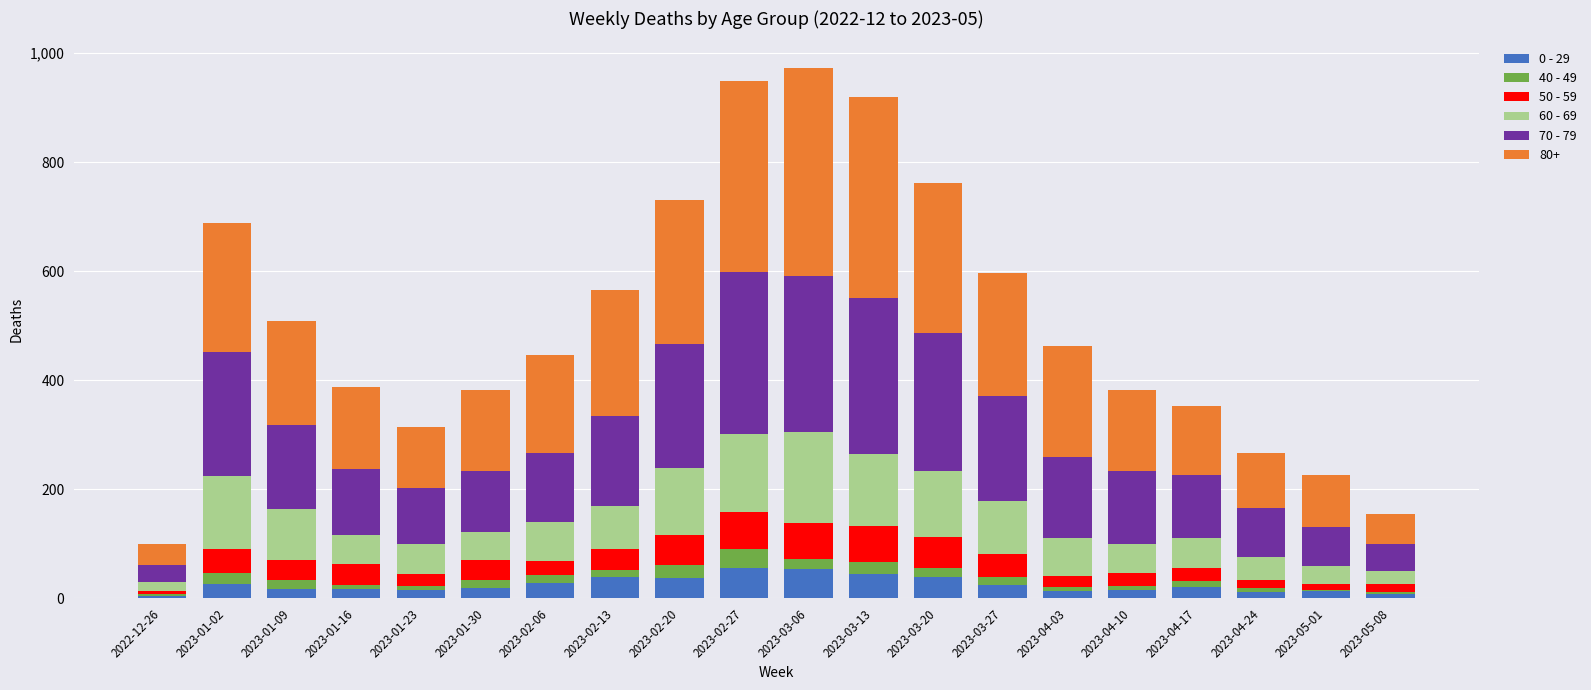

What position from the left is 2023-04-03?

15